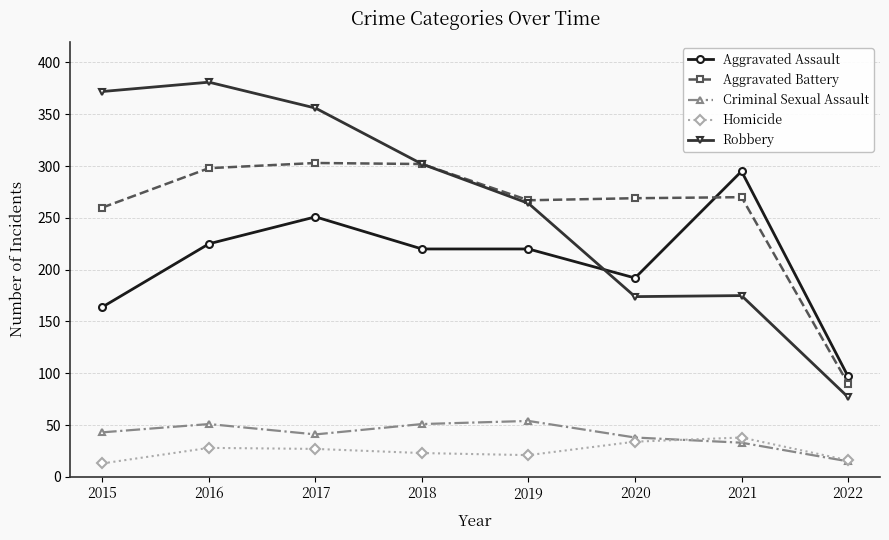

Which series changed the most between 2017 and 2018?

Robbery